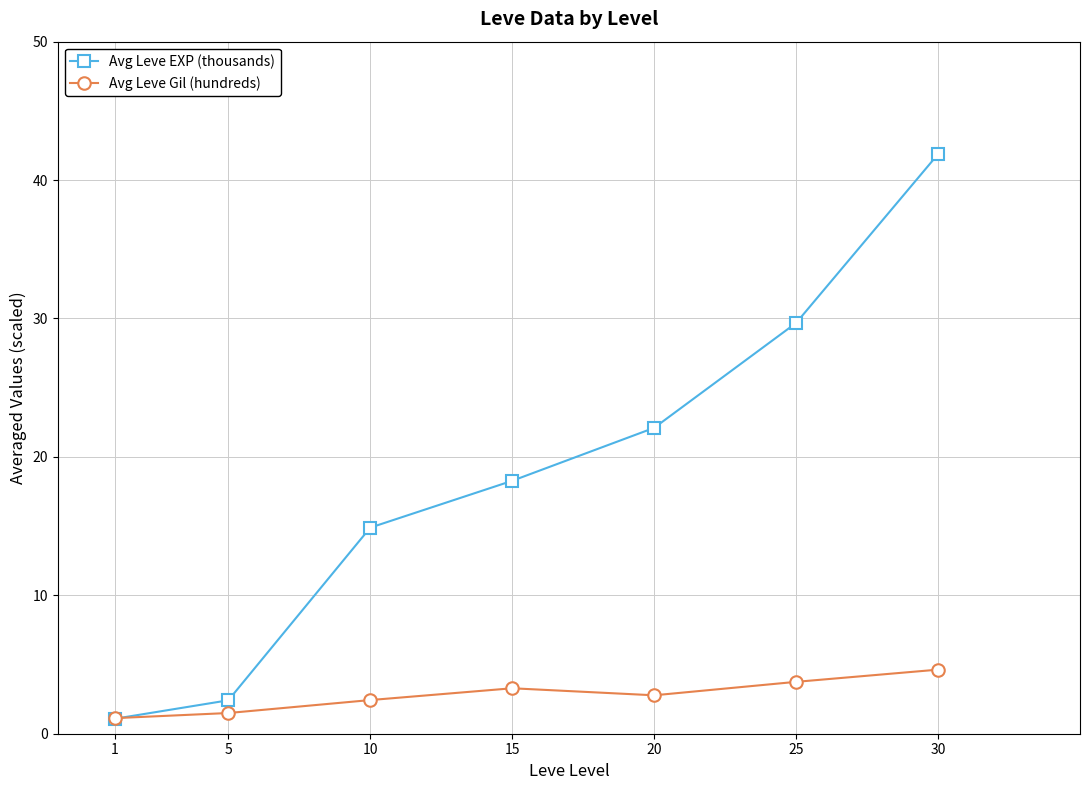

What is the value of the Avg Leve Gil (hundreds) point at the 6th from the left?

3.7